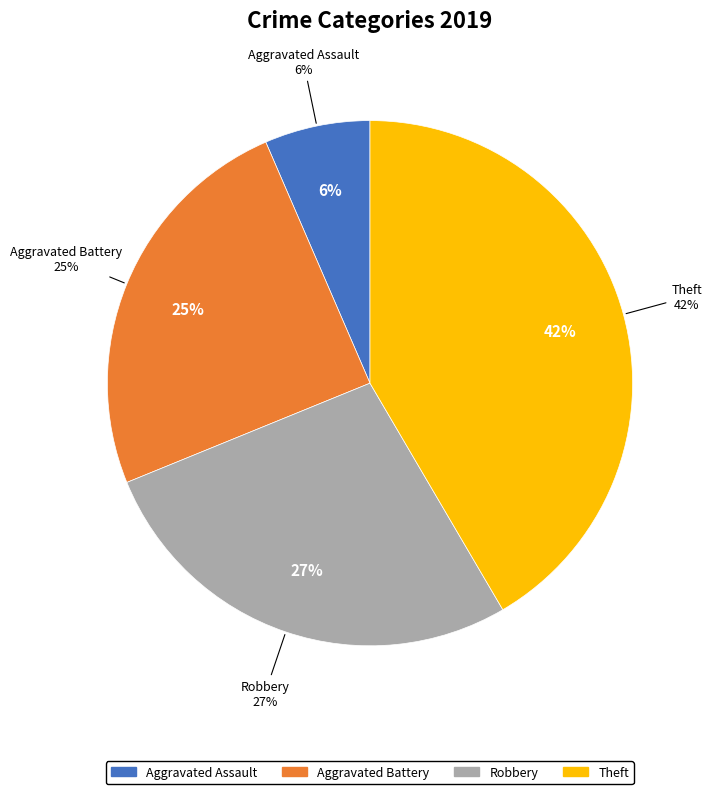

What is the ratio of the value at Aggravated Assault to the value at Aggravated Battery?

0.3